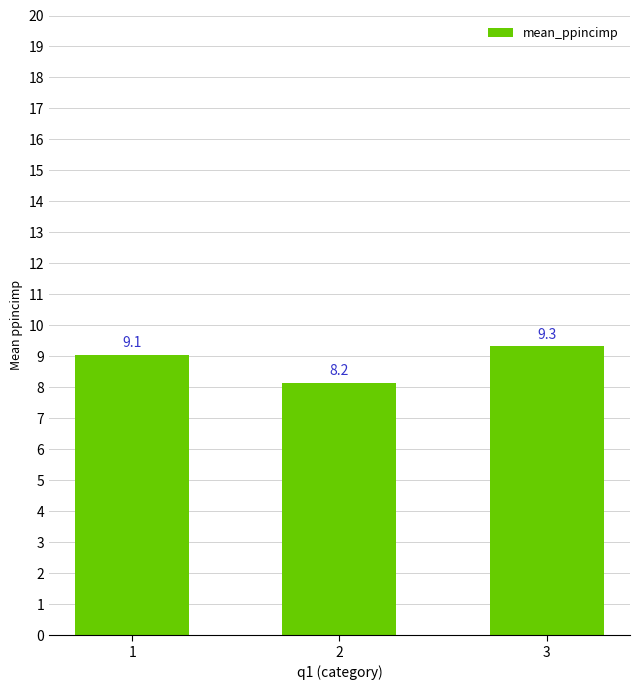

Which has a higher value, 2 or 3?

3